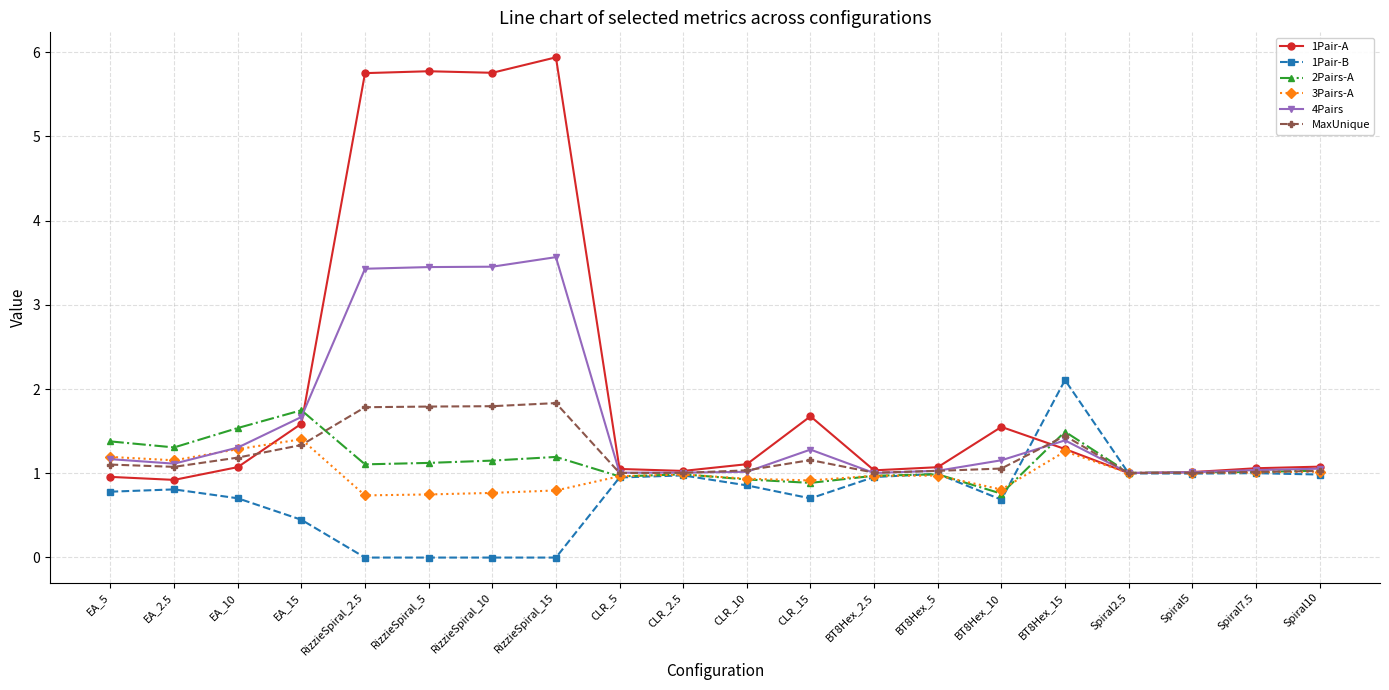

Is the value of 1Pair-A at CLR_2.5 greater than the value of 3Pairs-A at BT8Hex_15?

No